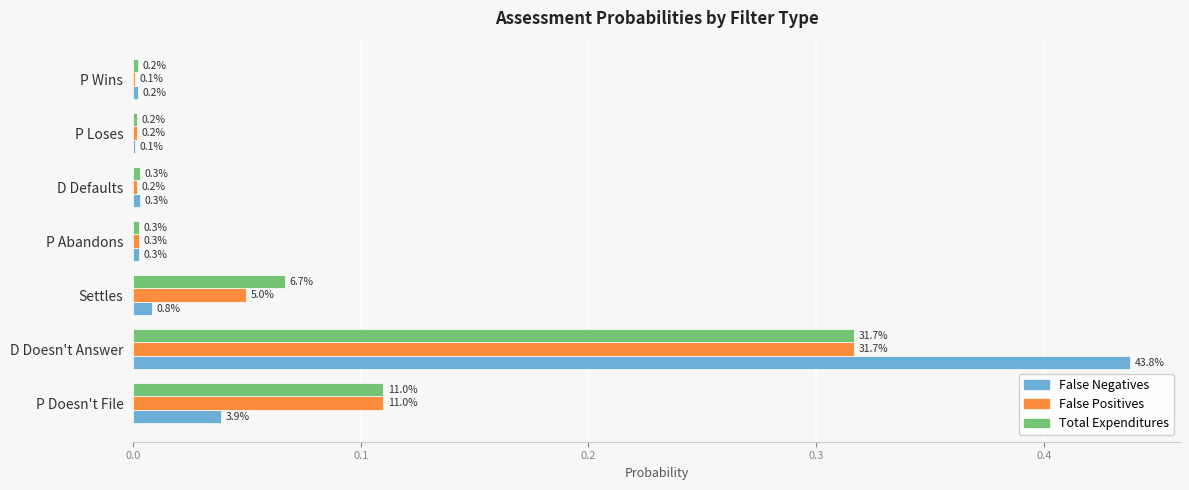

What are all the series names shown in the legend?

False Negatives, False Positives, Total Expenditures